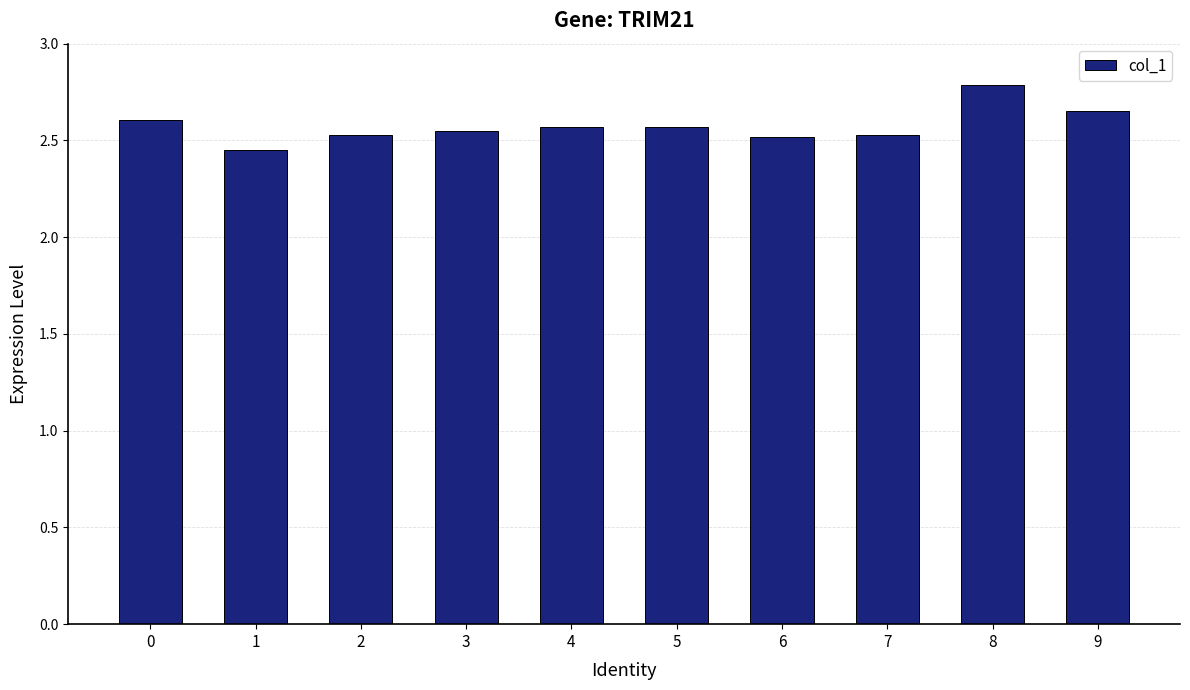

What is the difference between the maximum and minimum values?

0.3